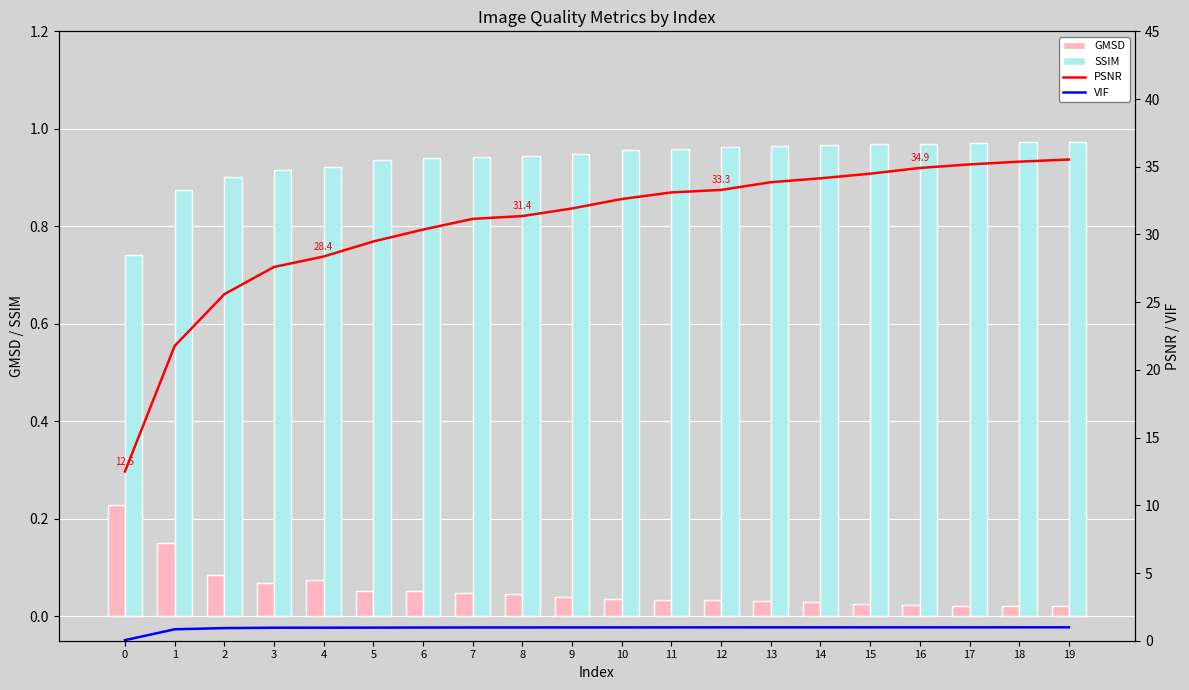

What is the difference between the highest and lowest values at 15?

34.5